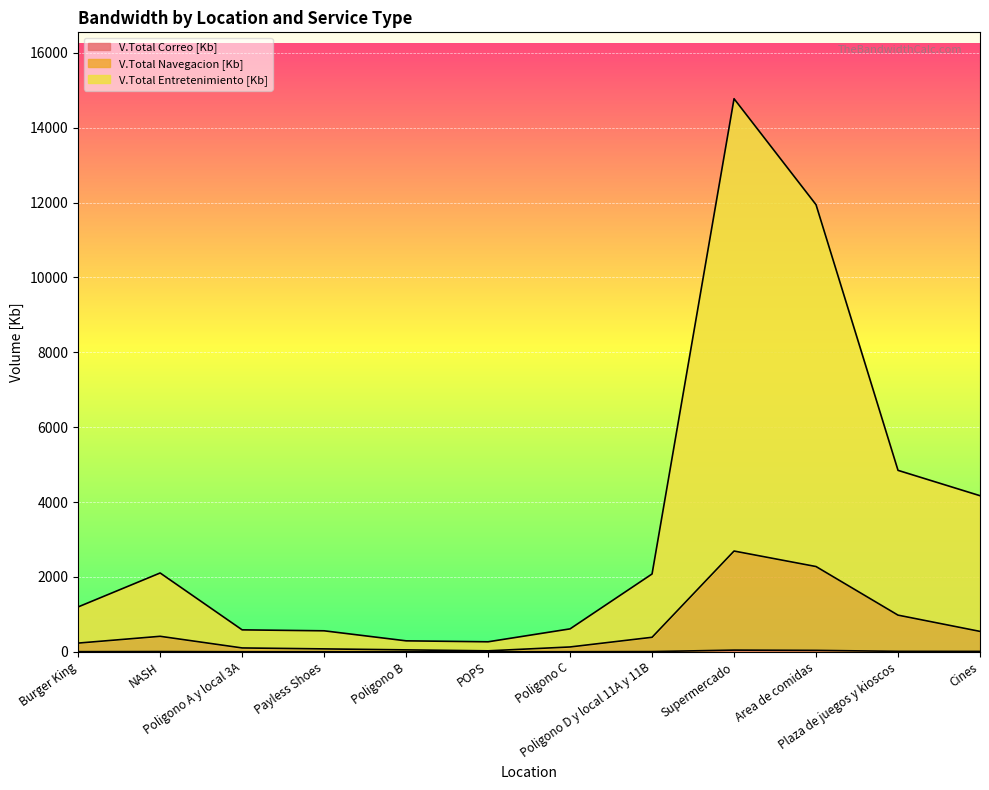

Where does the V.Total Entretenimiento [Kb] series first go above 2079?

NASH